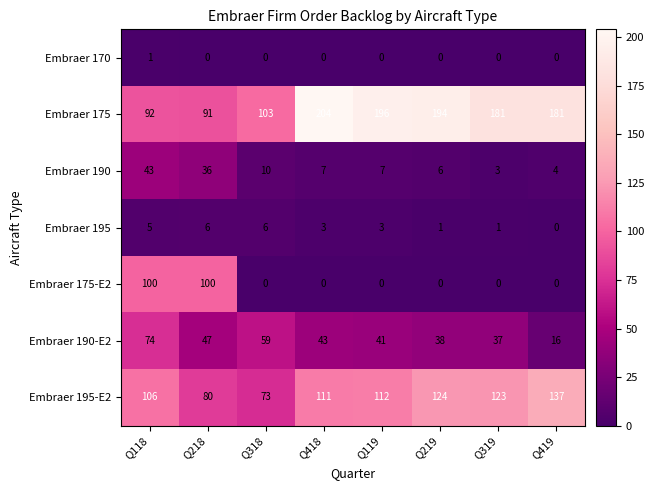

At Q118, list the series in order from largest to smallest.

Embraer 195-E2, Embraer 175-E2, Embraer 175, Embraer 190-E2, Embraer 190, Embraer 195, Embraer 170